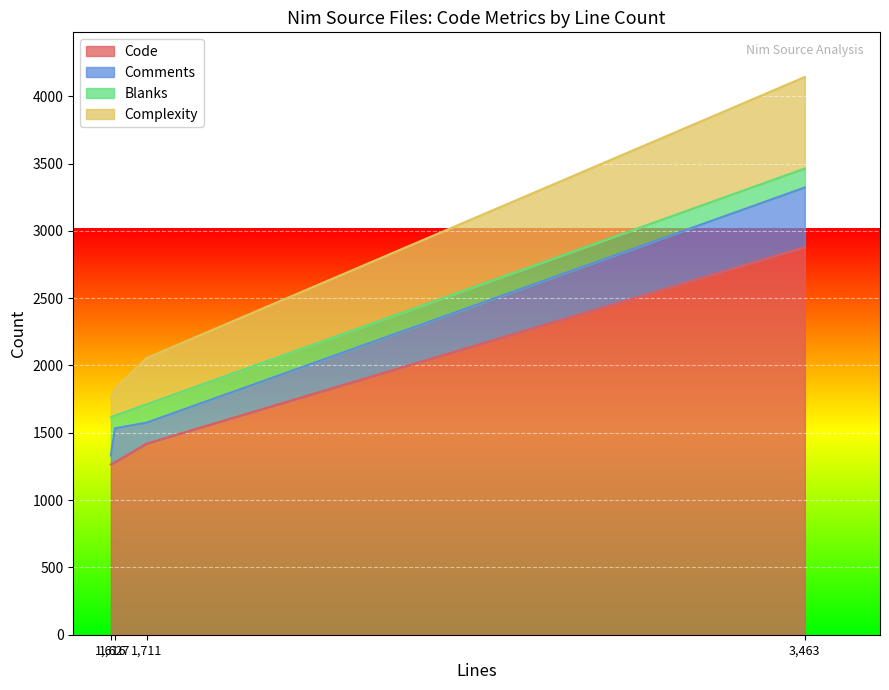

What is the total value across all series at trstgen.nim?

1758